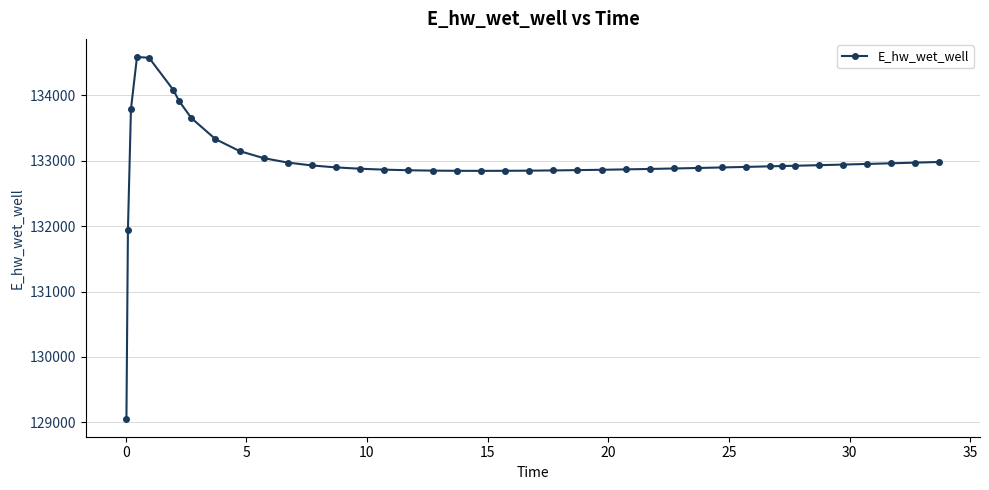

How many values are below 132915?

20